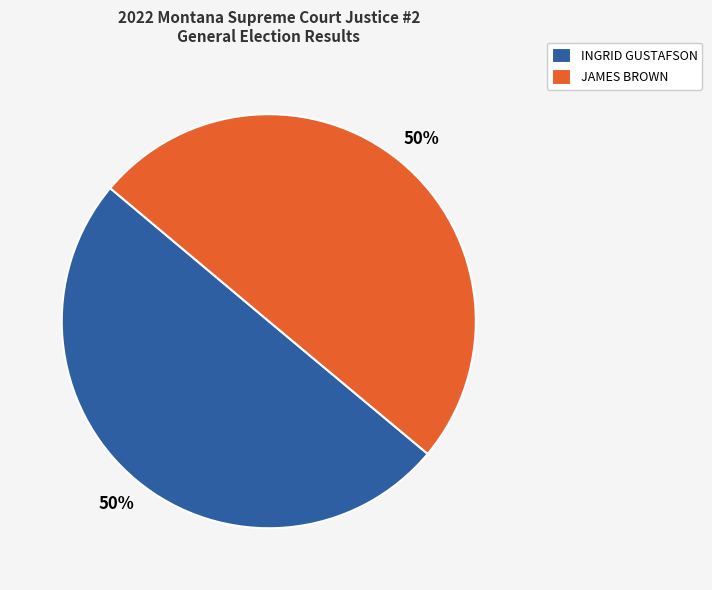

What percentage is the JAMES BROWN slice, to the nearest percent?

50%